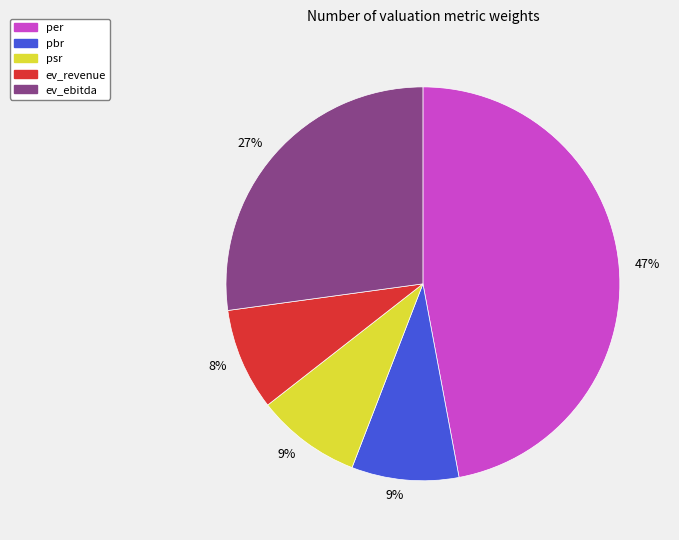

Which slice is the largest?

per